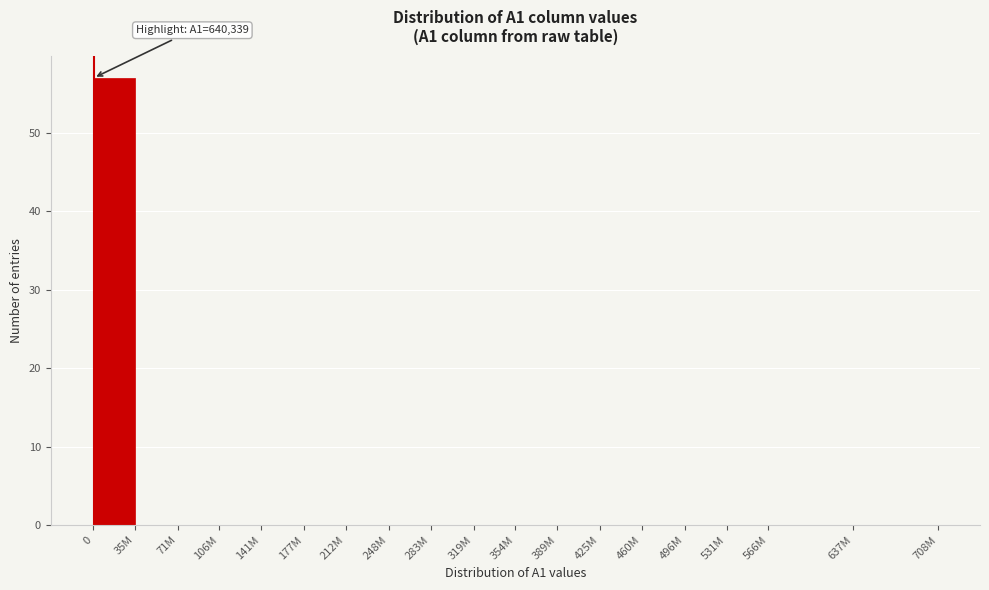

Reading left to right, transcribe all the data shown in this chart.

0=57	35M=0	71M=0	106M=0	141M=0	177M=0	212M=0	248M=0	283M=0	319M=0	354M=0	389M=0	425M=0	460M=0	496M=0	531M=0	566M=0	637M=0